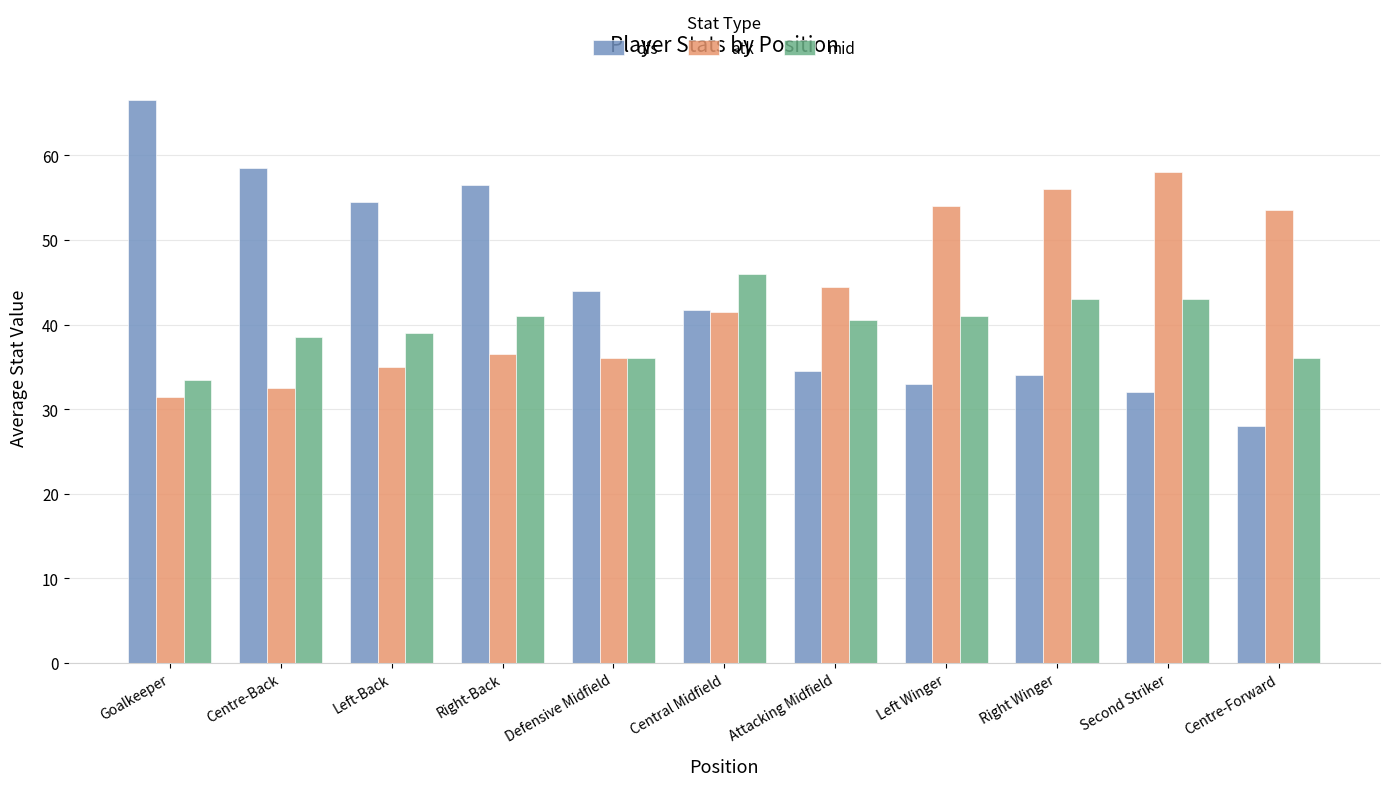

What is the average value of the dfs series?

43.9